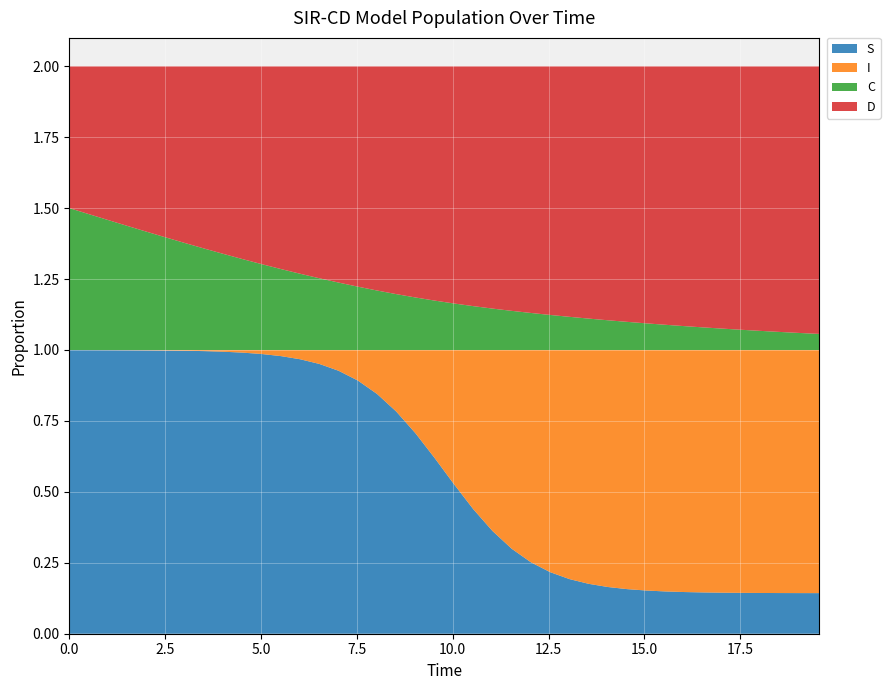

Reading right to left, list all the values displayed in this chart.

S: 39=0.1	38=0.1	37=0.1	36=0.1	35=0.1	34=0.1	33=0.1	32=0.1	31=0.1	30=0.2	29=0.2	28=0.2	27=0.2	26=0.2	25=0.2	24=0.3	23=0.3	22=0.4	21=0.4	20=0.5	19=0.6	18=0.7	17=0.8	16=0.8	15=0.9	14=0.9	13=1.0	12=1.0	11=1.0	10=1.0	9=1.0	8=1.0	7=1.0	6=1.0	5=1.0	4=1.0	3=1.0	2=1.0	1=1.0	0=1.0
I: 39=0.9	38=0.9	37=0.9	36=0.9	35=0.9	34=0.9	33=0.9	32=0.9	31=0.9	30=0.8	29=0.8	28=0.8	27=0.8	26=0.8	25=0.8	24=0.7	23=0.7	22=0.6	21=0.6	20=0.5	19=0.4	18=0.3	17=0.2	16=0.2	15=0.1	14=0.1	13=0.0	12=0.0	11=0.0	10=0.0	9=0.0	8=0.0	7=0.0	6=0.0	5=0.0	4=0.0	3=0.0	2=0.0	1=0.0	0=0.0
C: 39=0.1	38=0.1	37=0.1	36=0.1	35=0.1	34=0.1	33=0.1	32=0.1	31=0.1	30=0.1	29=0.1	28=0.1	27=0.1	26=0.1	25=0.1	24=0.1	23=0.1	22=0.1	21=0.2	20=0.2	19=0.2	18=0.2	17=0.2	16=0.2	15=0.2	14=0.2	13=0.3	12=0.3	11=0.3	10=0.3	9=0.3	8=0.3	7=0.4	6=0.4	5=0.4	4=0.4	3=0.4	2=0.5	1=0.5	0=0.5
D: 39=0.9	38=0.9	37=0.9	36=0.9	35=0.9	34=0.9	33=0.9	32=0.9	31=0.9	30=0.9	29=0.9	28=0.9	27=0.9	26=0.9	25=0.9	24=0.9	23=0.9	22=0.9	21=0.8	20=0.8	19=0.8	18=0.8	17=0.8	16=0.8	15=0.8	14=0.8	13=0.7	12=0.7	11=0.7	10=0.7	9=0.7	8=0.7	7=0.6	6=0.6	5=0.6	4=0.6	3=0.6	2=0.5	1=0.5	0=0.5